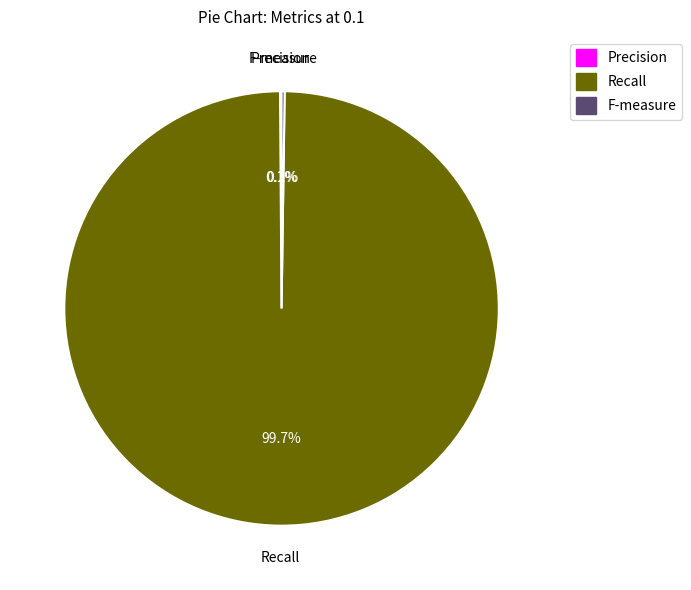

Which category has the biggest portion of the pie?

Recall